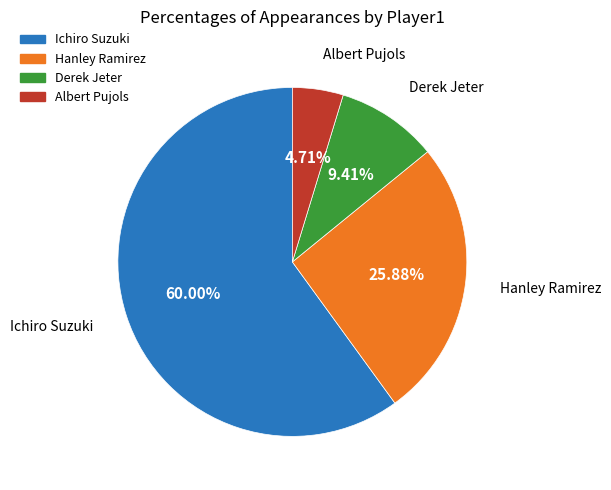

To the nearest percent, what is the difference between the Ichiro Suzuki and Hanley Ramirez slice percentages?

34%